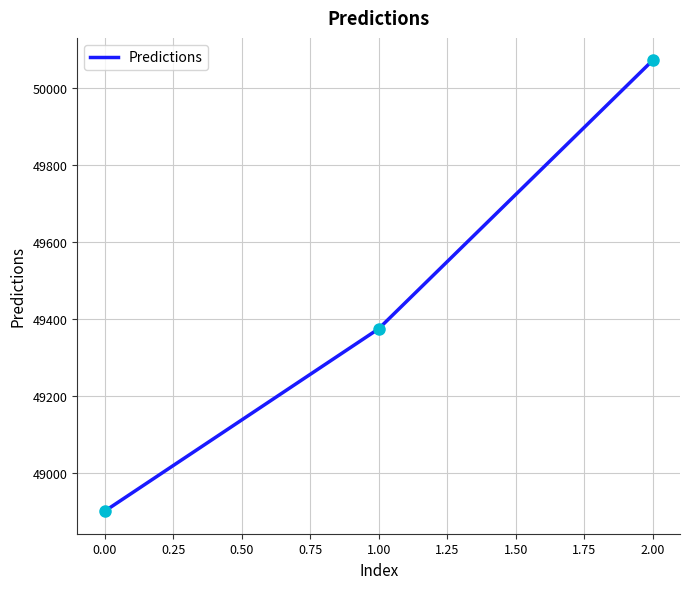

Approximately how many times larger is the value at 1.00 compared to 0.00?

1.0